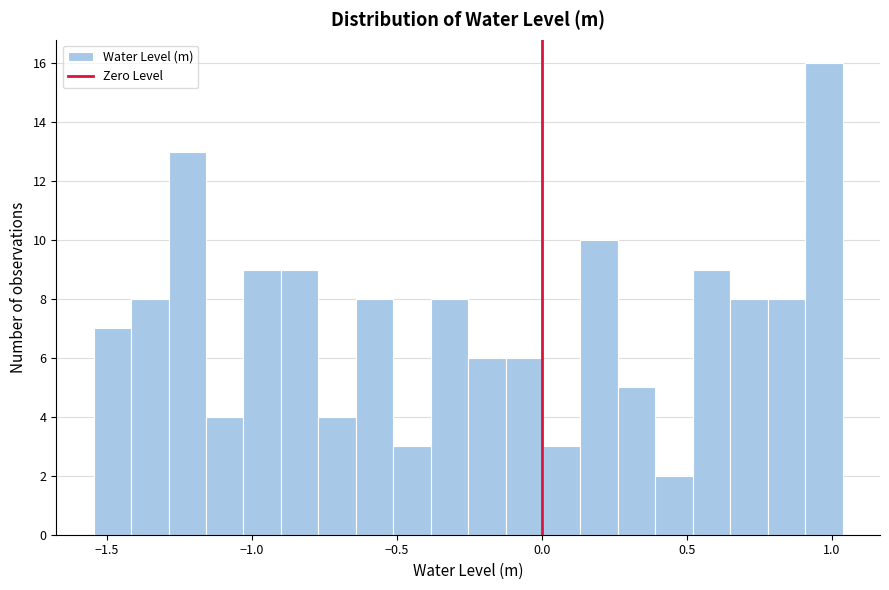

Around what value on the x-axis is the tallest bar? Give the approximate position of its centre, as read against the axis.

0.95